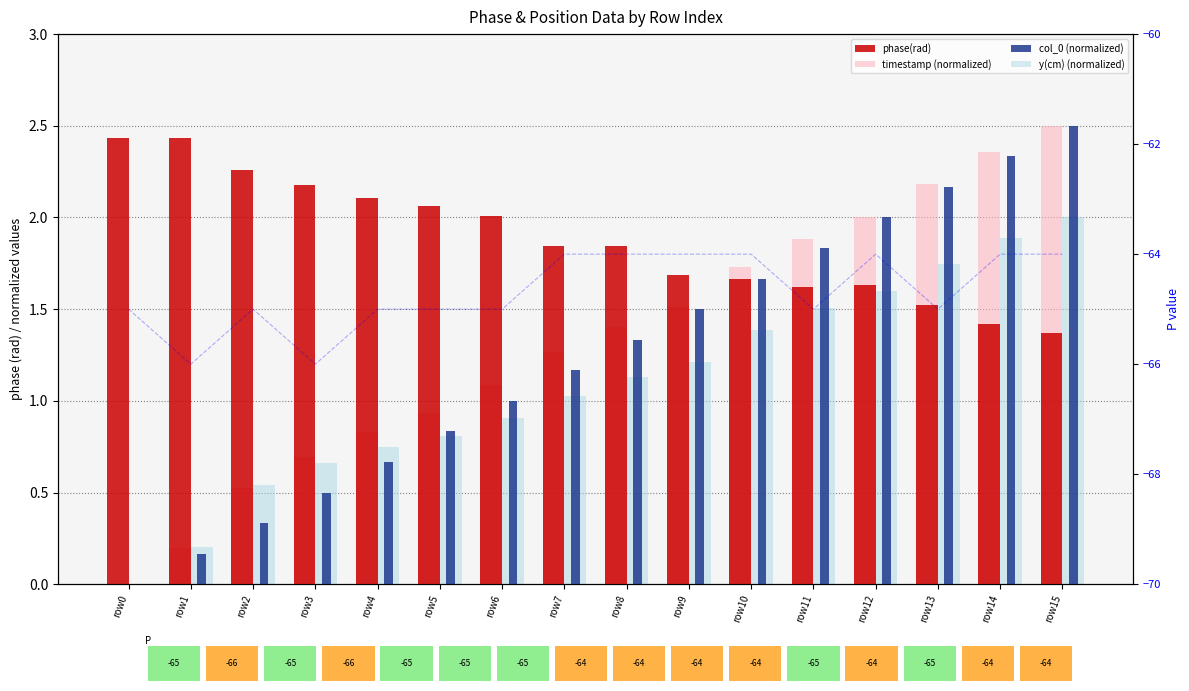

Reading right to left, transcribe all the data shown in this chart.

phase(rad): 1.4	1.4	1.5	1.6	1.6	1.7	1.7	1.8	1.8	2.0	2.1	2.1	2.2	2.3	2.4	2.4
timestamp (normalized): 2.5	2.4	2.2	2.0	1.9	1.7	1.5	1.4	1.3	1.1	0.9	0.8	0.7	0.5	0.2	0.0
col_0 (normalized): 2.5	2.3	2.2	2.0	1.8	1.7	1.5	1.3	1.2	1.0	0.8	0.7	0.5	0.3	0.2	0.0
y(cm) (normalized): 2.0	1.9	1.7	1.6	1.5	1.4	1.2	1.1	1.0	0.9	0.8	0.7	0.7	0.5	0.2	0.0
P: -64.0	-64.0	-65.0	-64.0	-65.0	-64.0	-64.0	-64.0	-64.0	-65.0	-65.0	-65.0	-66.0	-65.0	-66.0	-65.0